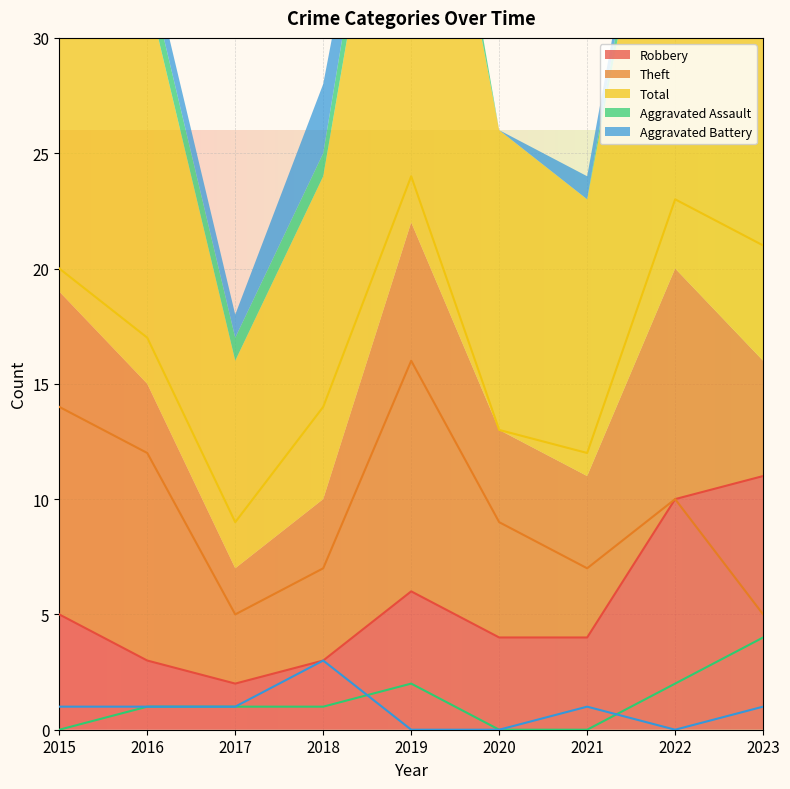

Between 2018 and 2023, which series saw the biggest shift?

Robbery